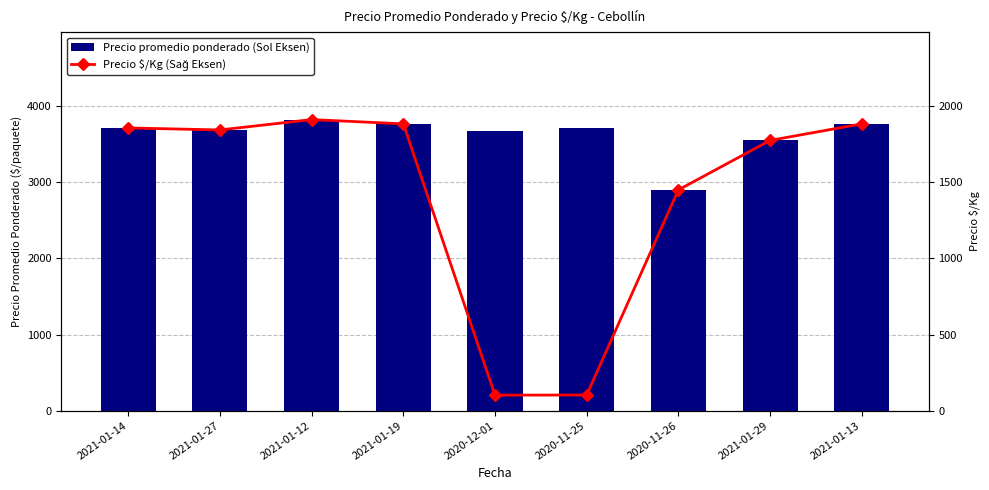

What is the value of the Precio promedio ponderado (Sol Eksen) bar at the 1st from the left?

3714